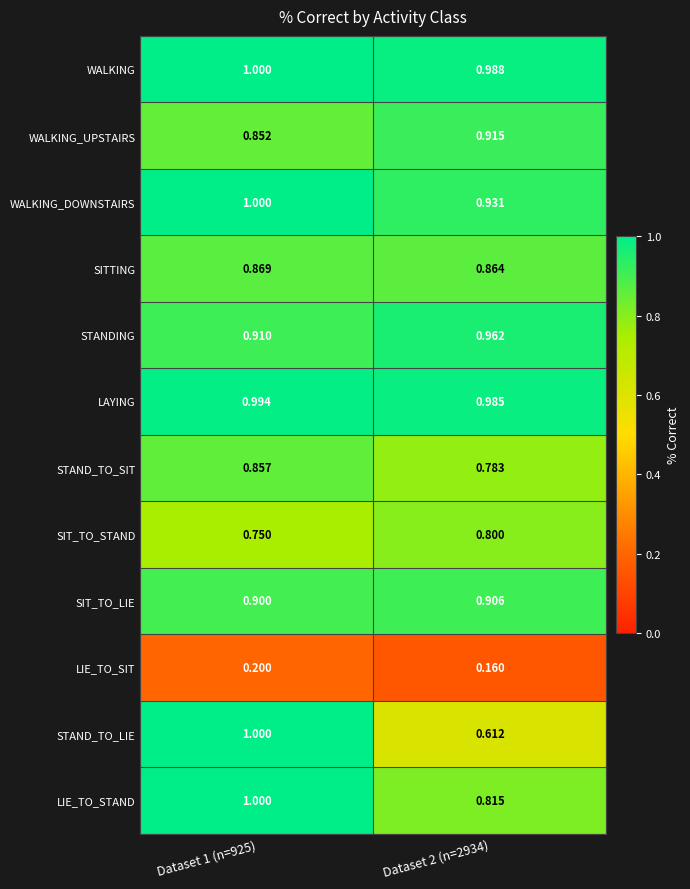

Which series changed the most between Dataset 1 (n=925) and Dataset 2 (n=2934)?

STAND_TO_LIE